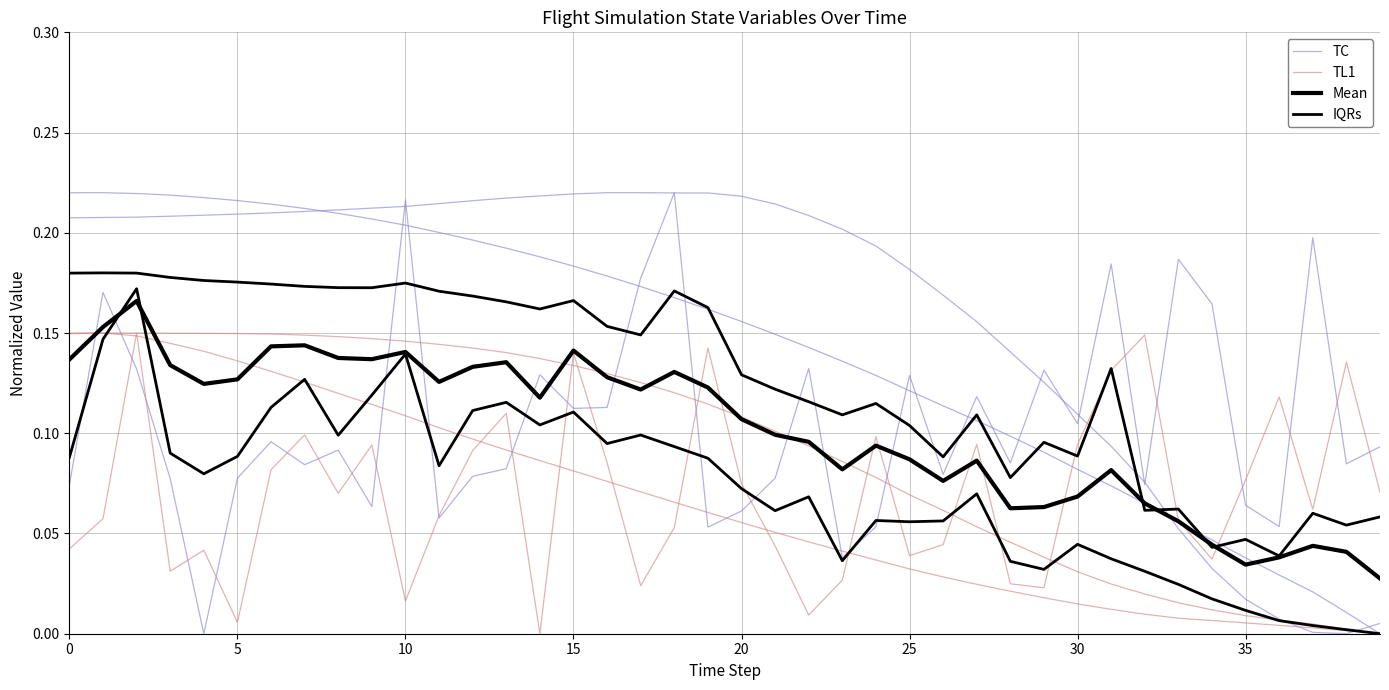

At which label is IQRs closest to 0?

39